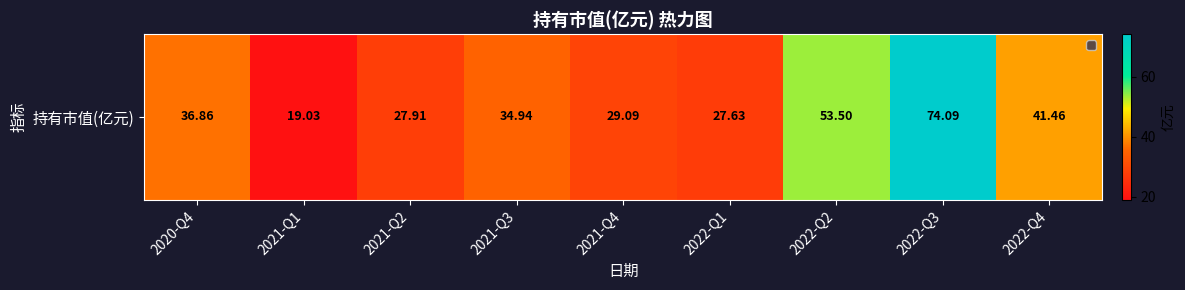

List the labels in order of value, largest first.

2022-Q3, 2022-Q2, 2022-Q4, 2020-Q4, 2021-Q3, 2021-Q4, 2021-Q2, 2022-Q1, 2021-Q1